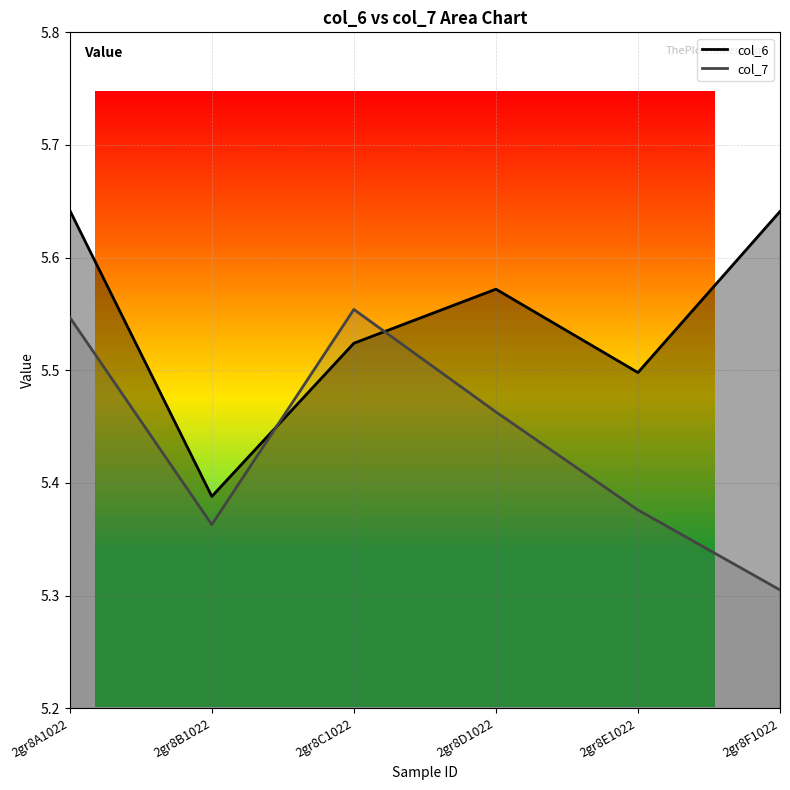

At how many categories does at least one series exceed 5?

6